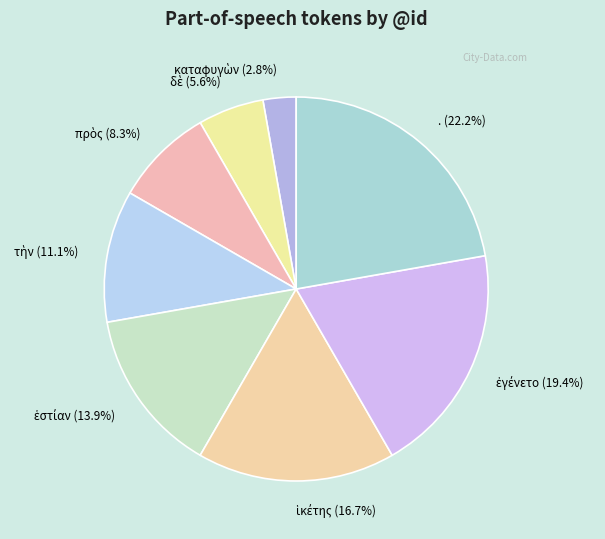

Which slice is the largest?

.